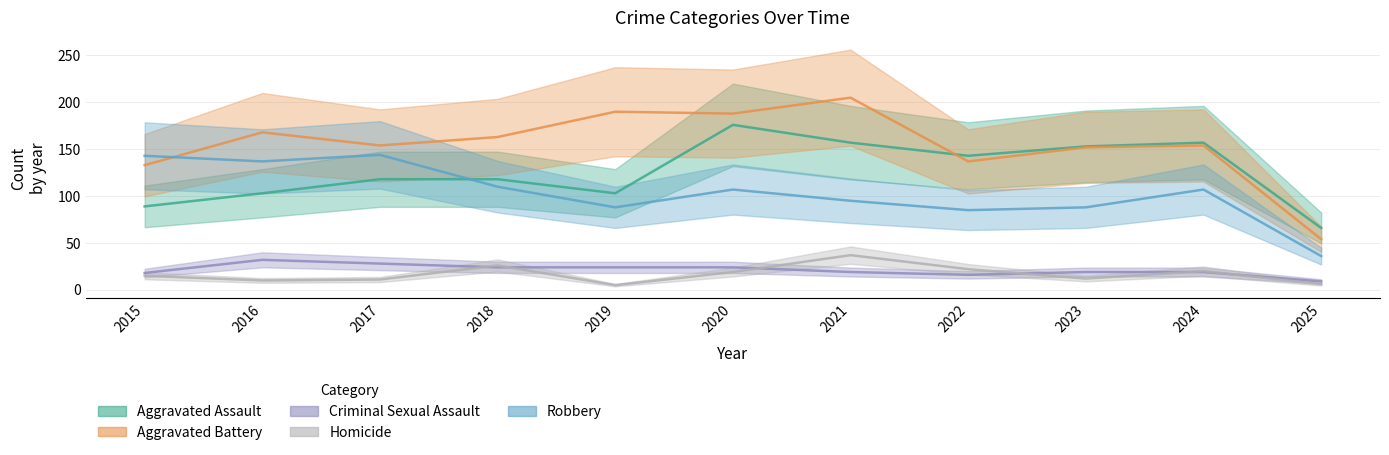

True or false: Aggravated Battery and Criminal Sexual Assault intersect in this chart.

False